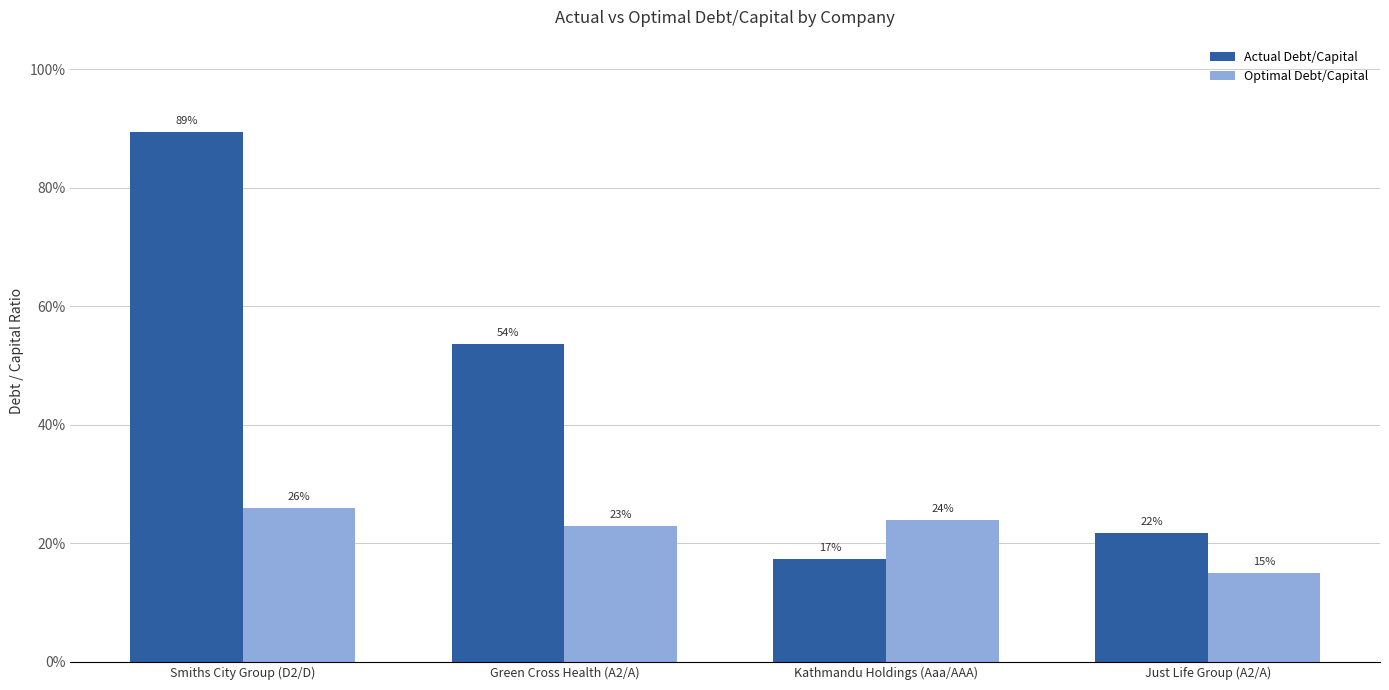

Rank the series at Green Cross Health (A2/A) from highest to lowest value.

Actual Debt/Capital, Optimal Debt/Capital